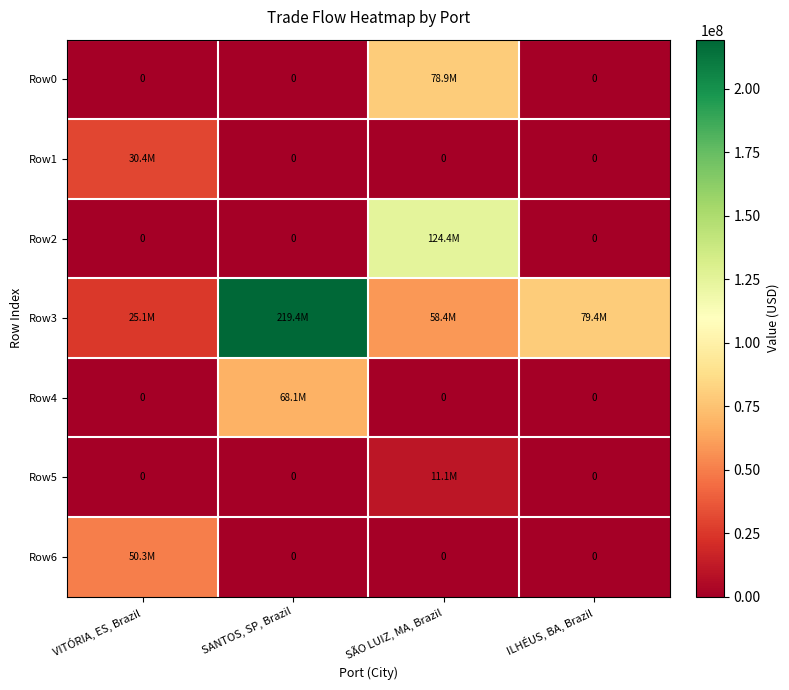

Where is Row0 nearest to the value 39464037?

VITÓRIA, ES, Brazil